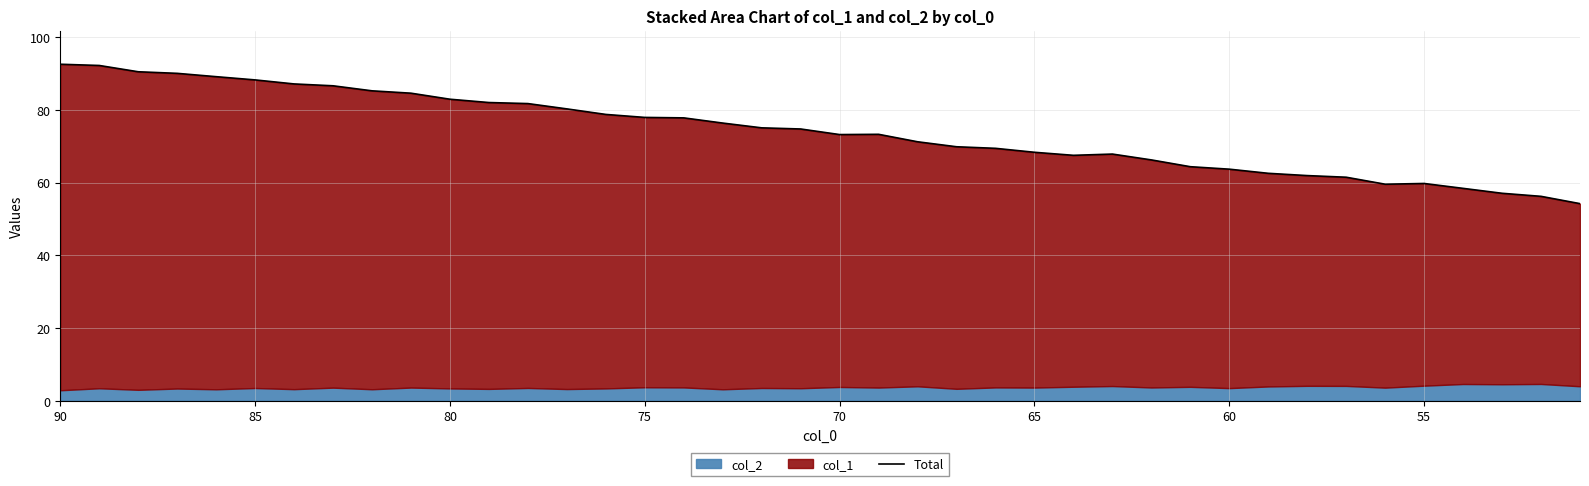

How many lines are shown in the chart?

1